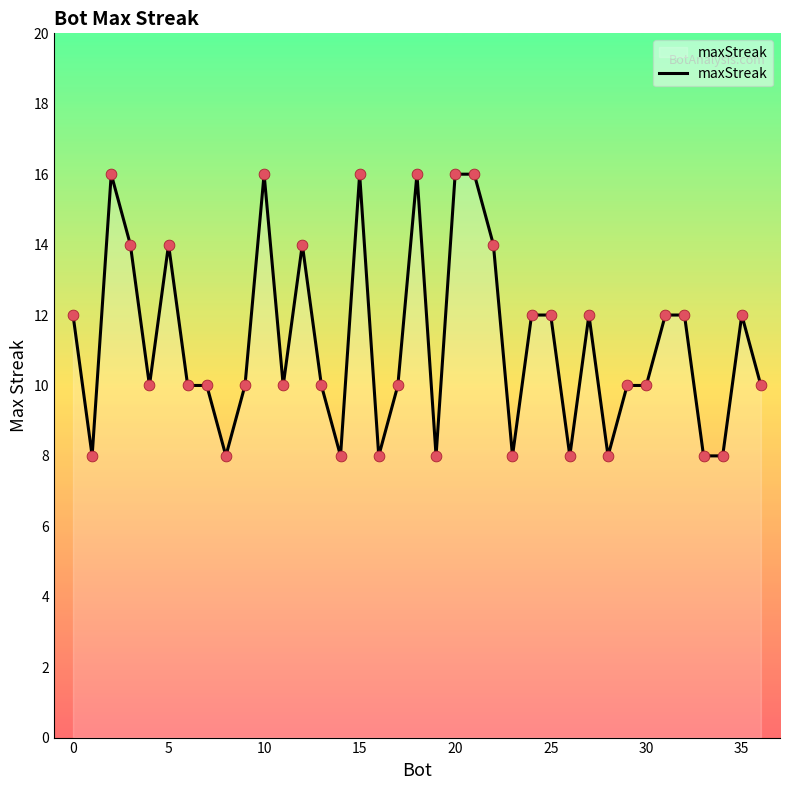

What is the maximum value shown in the chart?

16